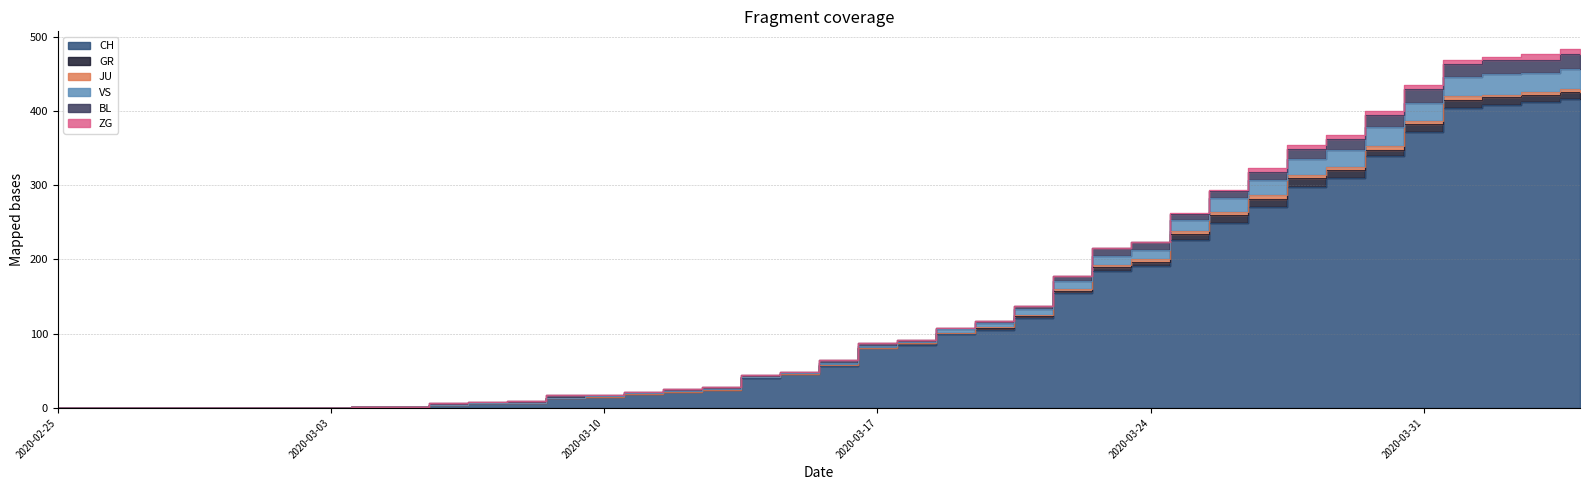

What position from the left is 2020-03-01?

6